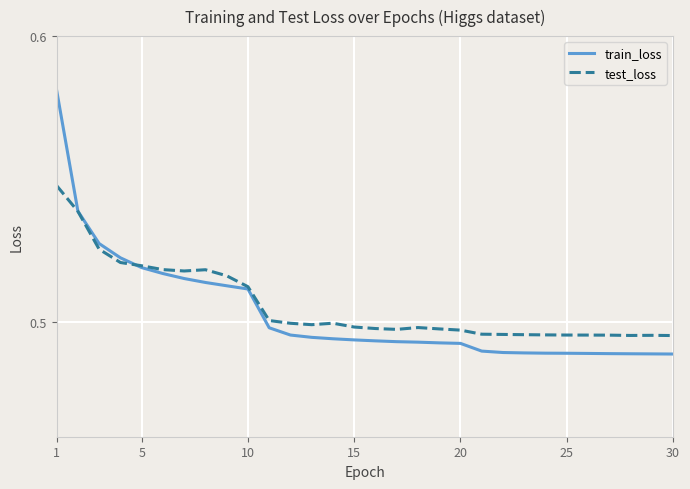

True or false: train_loss and test_loss cross at least once.

True